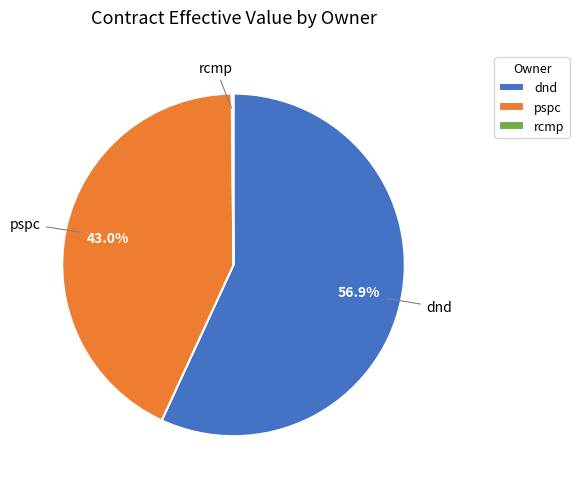

To the nearest percent, what percentage of the pie is dnd?

57%